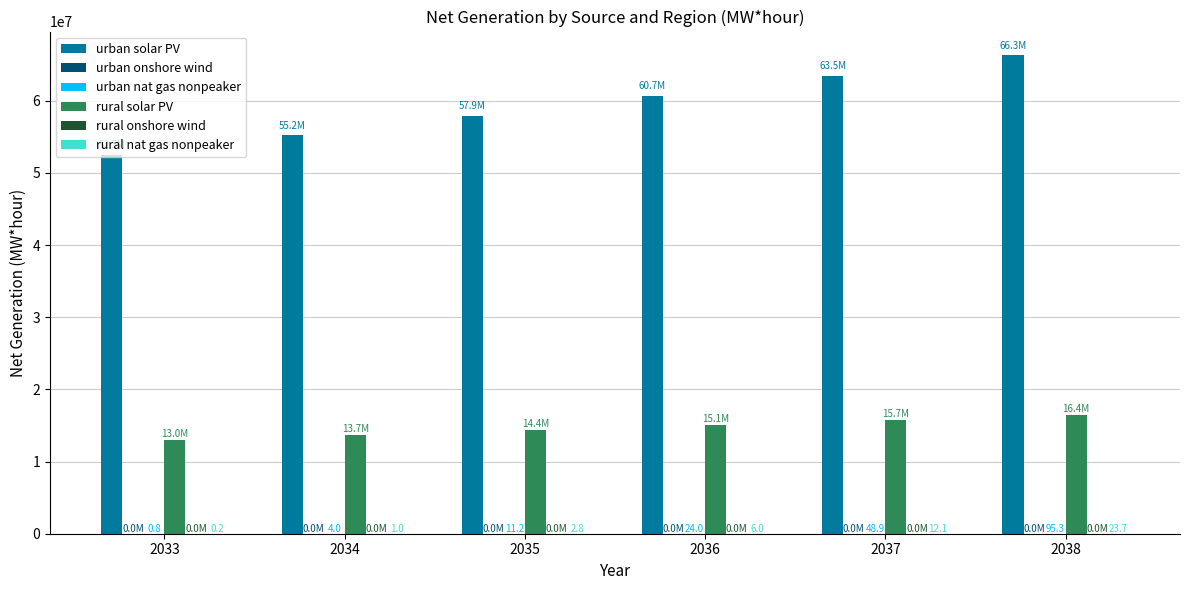

Is the value of rural solar PV at 2035 greater than the value of urban solar PV at 2034?

No